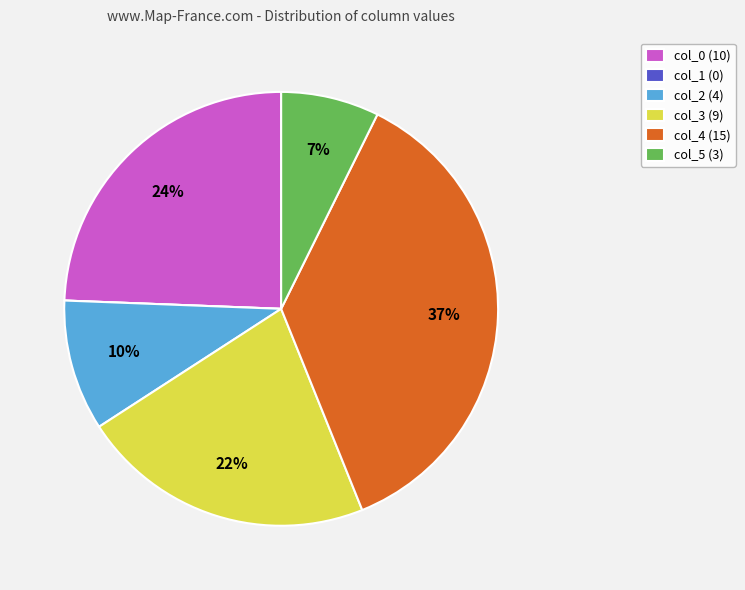

True or false: col_2 accounts for 10% of the total.

True